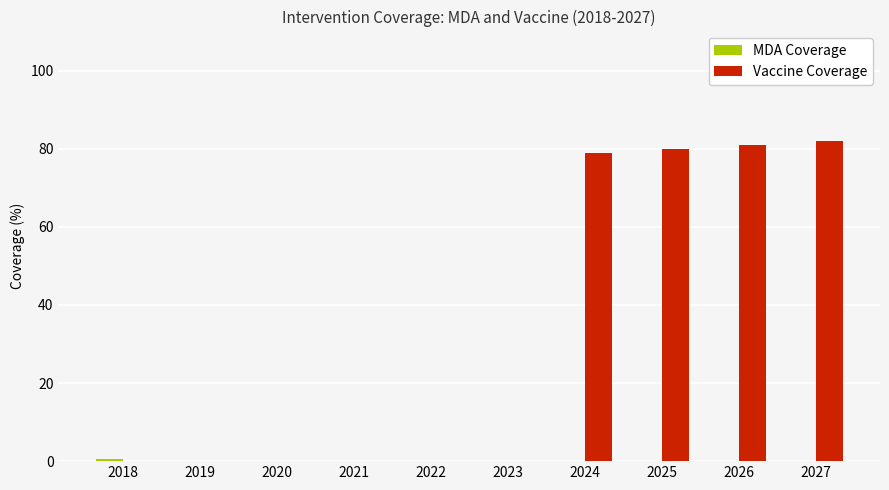

What is the average value of the Vaccine Coverage series?

32.2